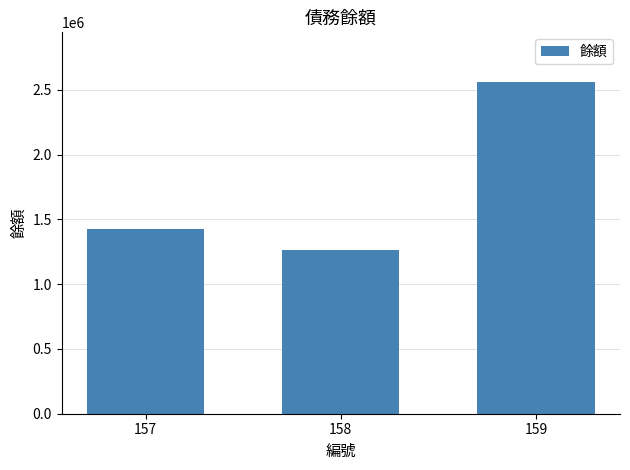

Is it true that the value at 159 is 2560000?

True